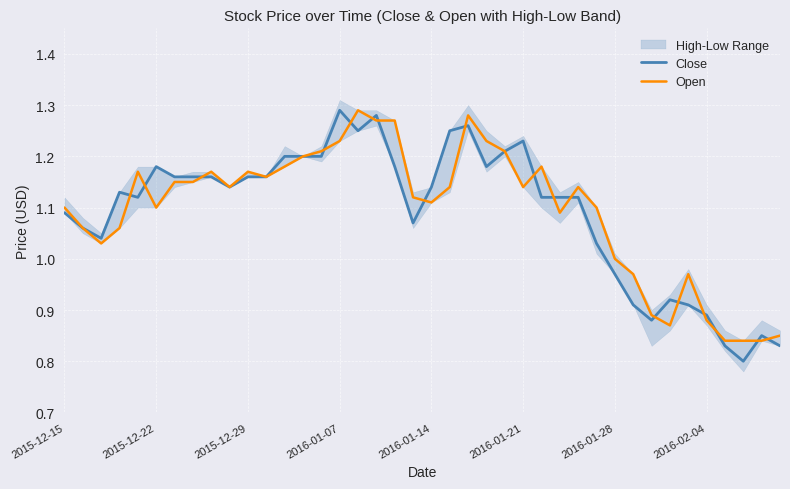

What is the difference between the Open values at 38 and 25?

0.3